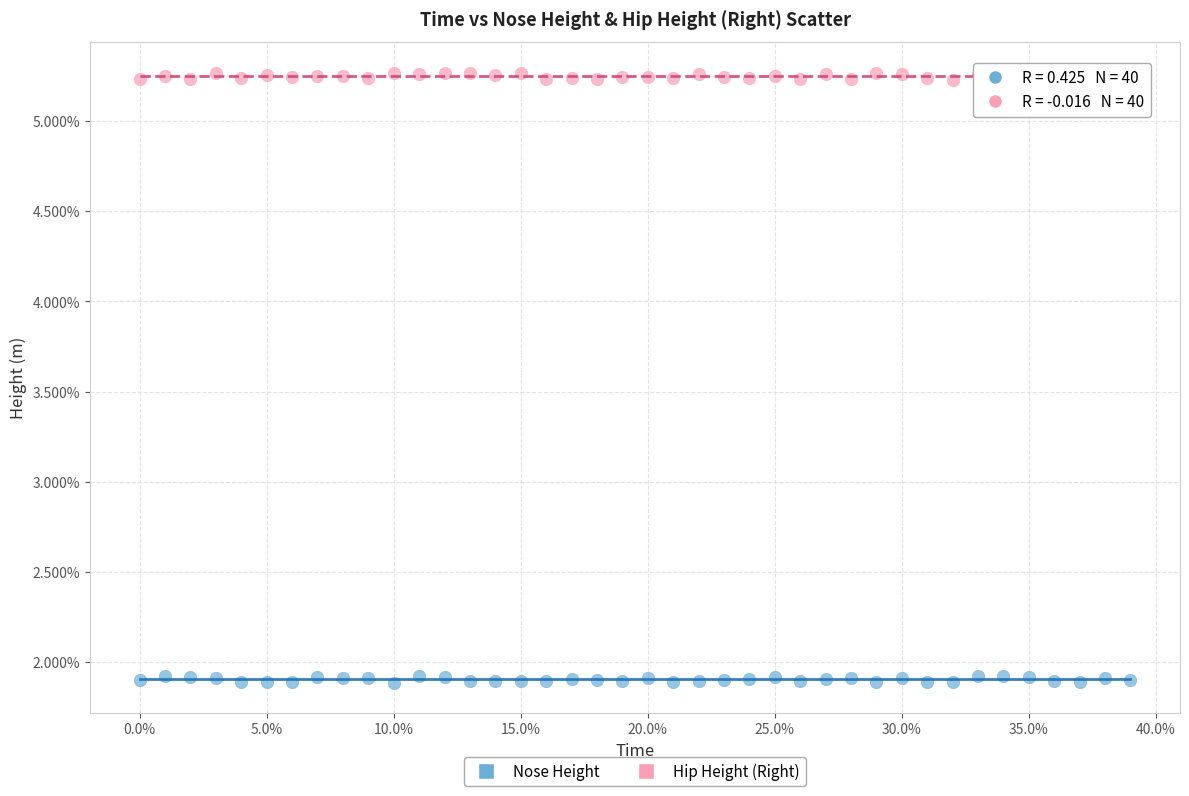

What are all the series names shown in the legend?

Nose Height, Hip Height (Right)